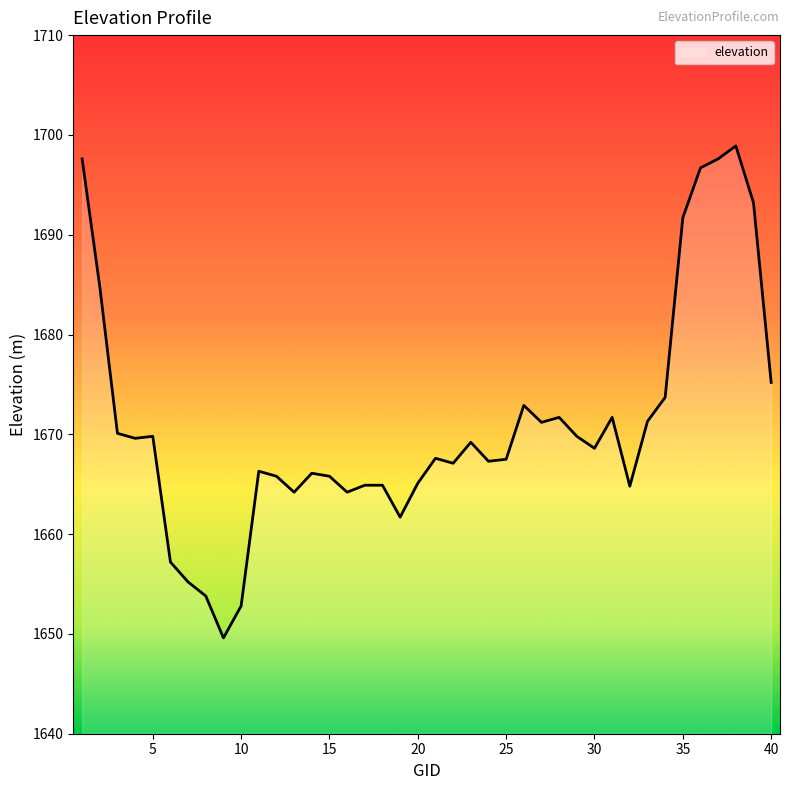

What is the maximum value shown in the chart?

1698.9